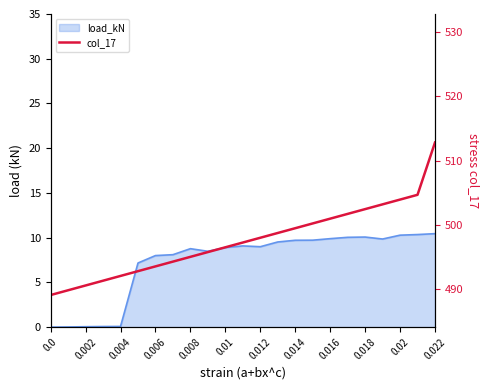

Approximately how many times larger is the value at 0.014 compared to 0.016?

1.0